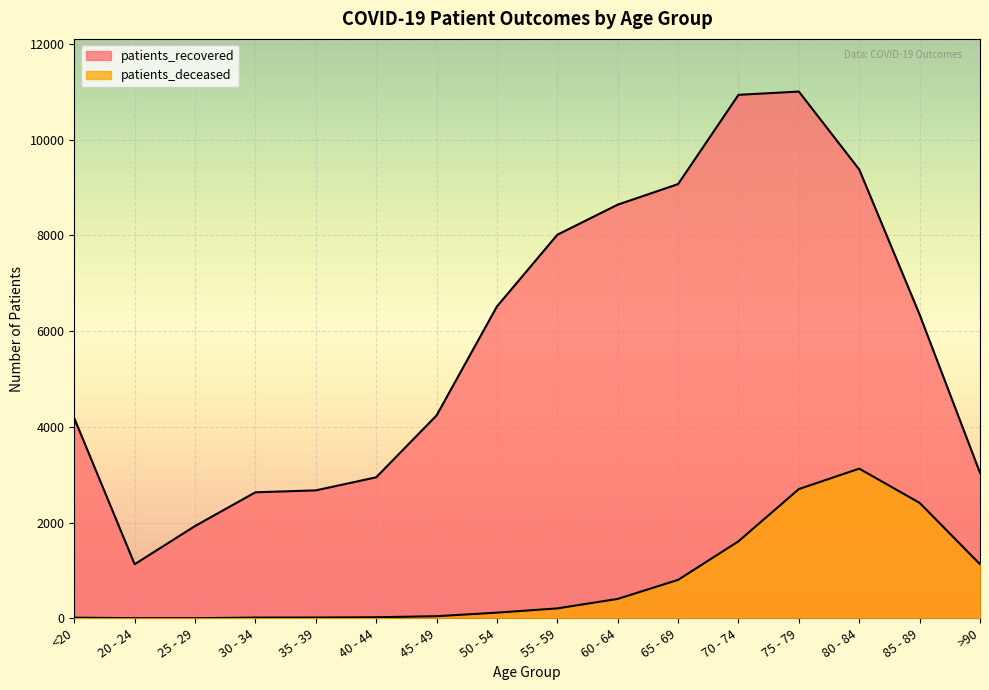

How many values in the patients_deceased series are below 208?

8